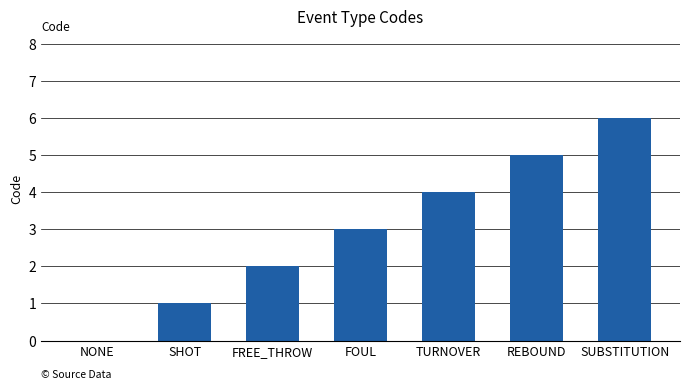

At which label is the value closest to 3?

FOUL